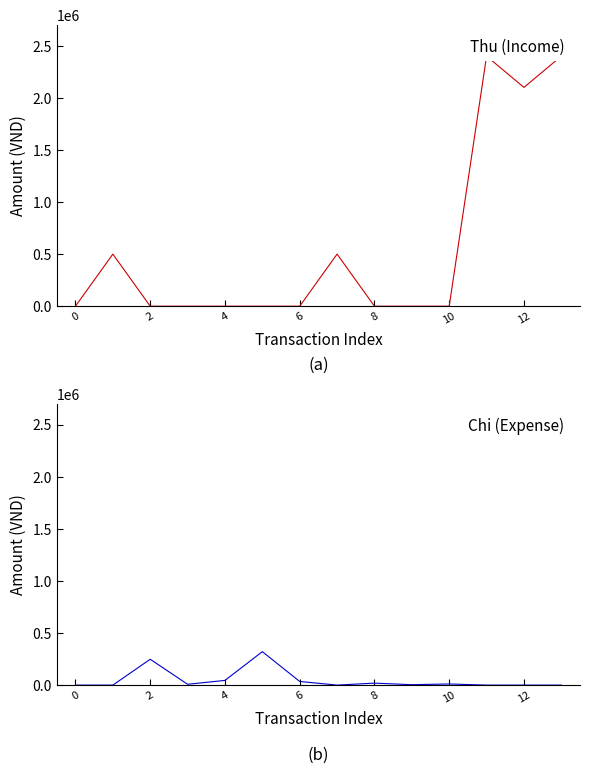

How many data points does each series have?

14